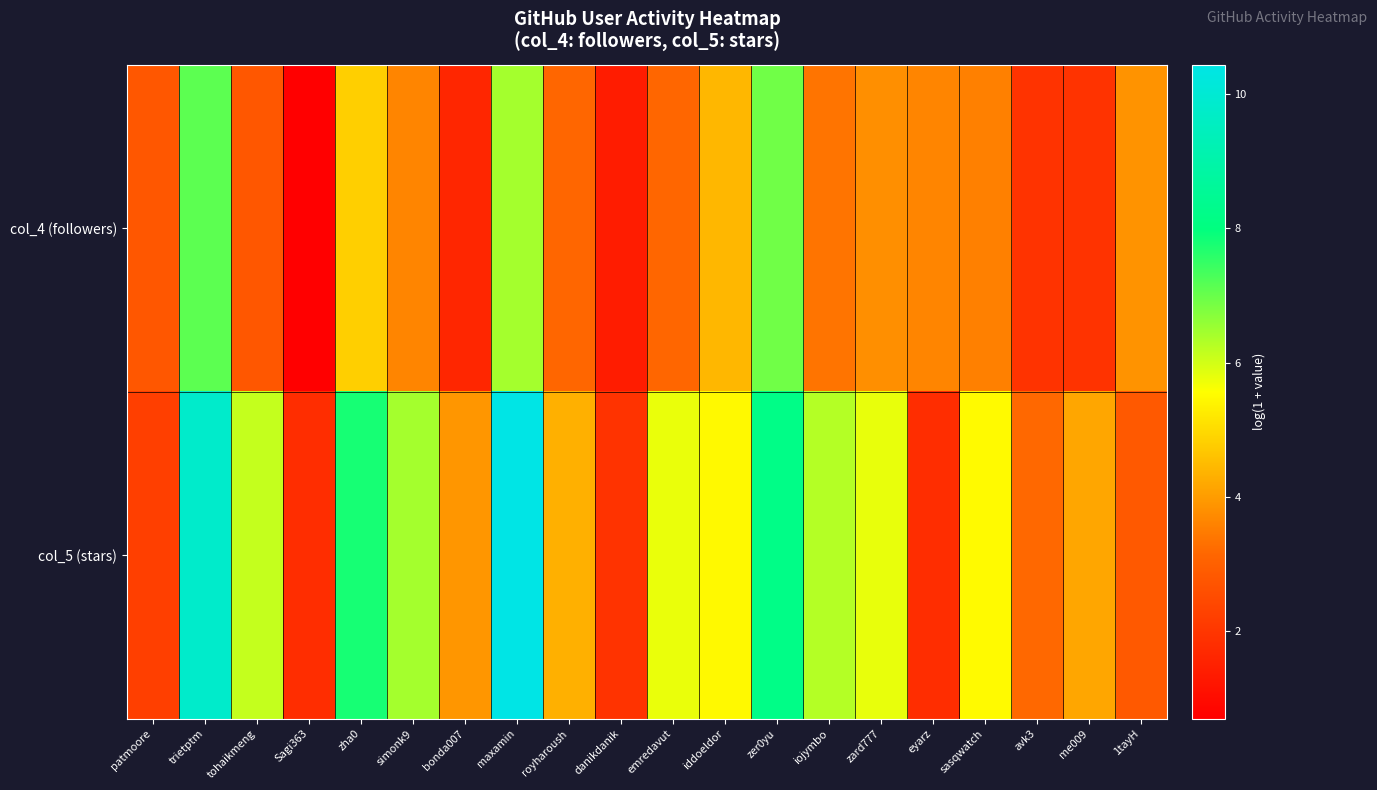

Which has a higher value, iojymbo or zer0yu?

zer0yu